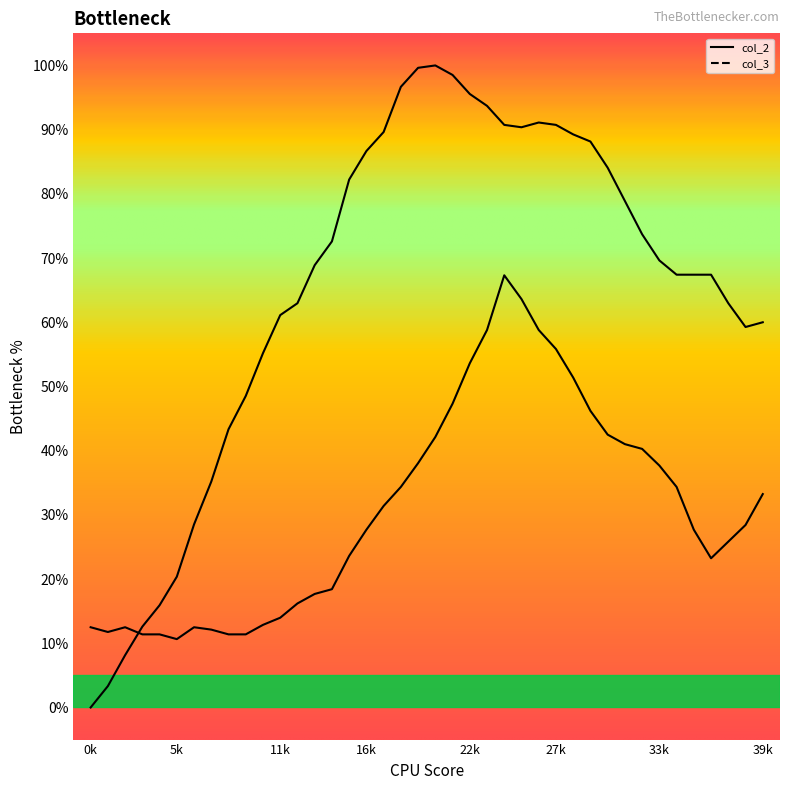

What is the maximum value for col_3?

100.0